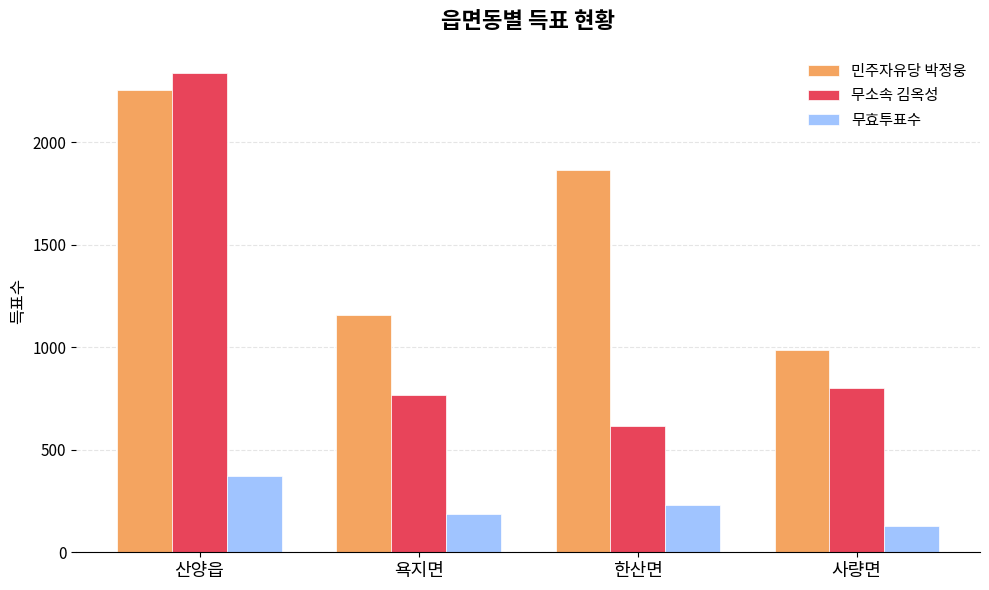

Which series has the largest total across all categories?

민주자유당 박정웅